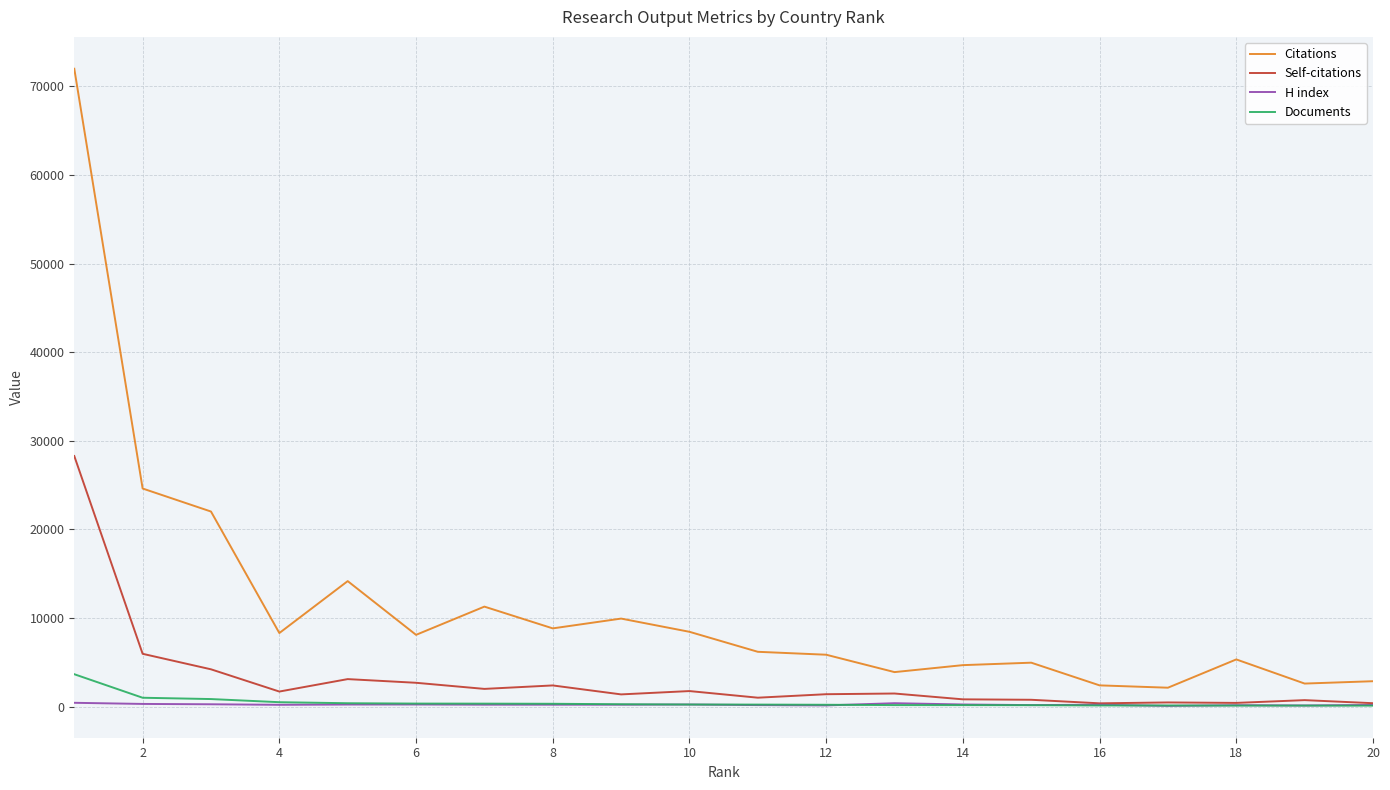

True or false: Self-citations and Citations cross at least once.

False